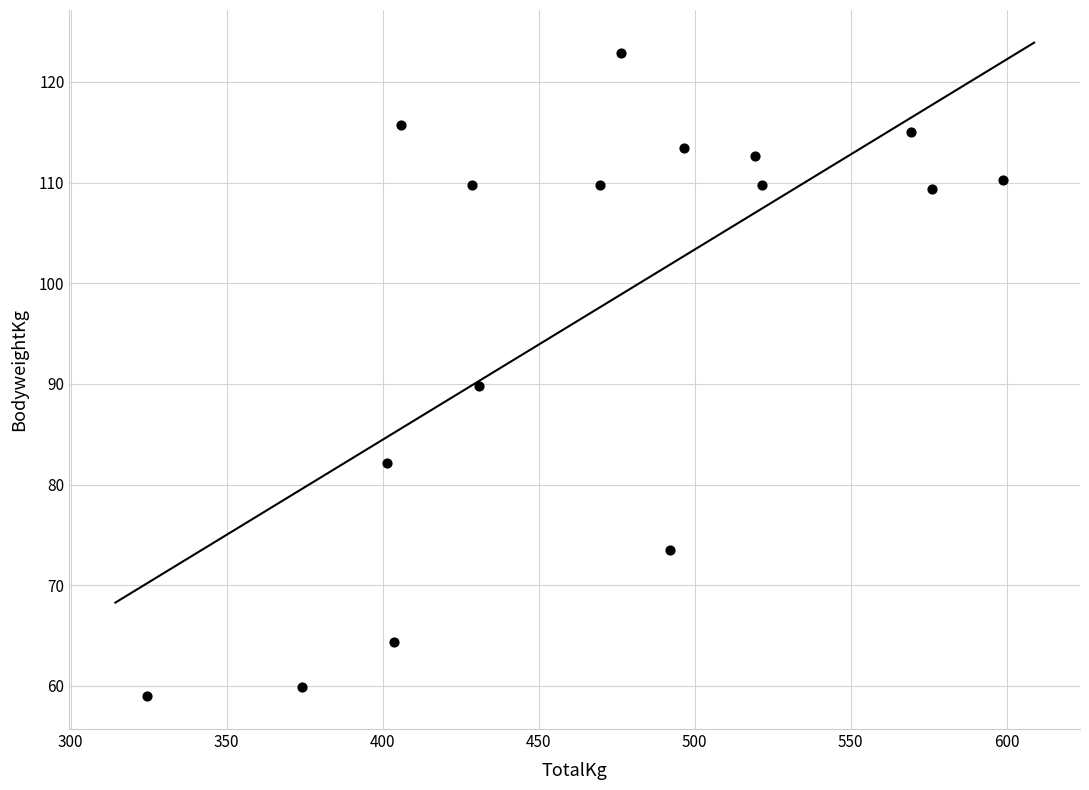

What is the range of Y values (max minus min)?

63.9